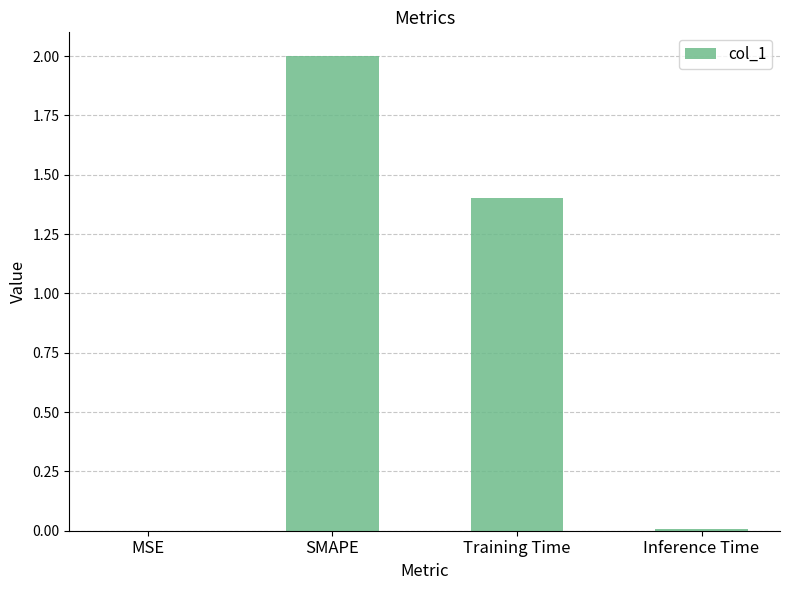

The chart shows a value of 1.4 at Training Time. True or false?

True